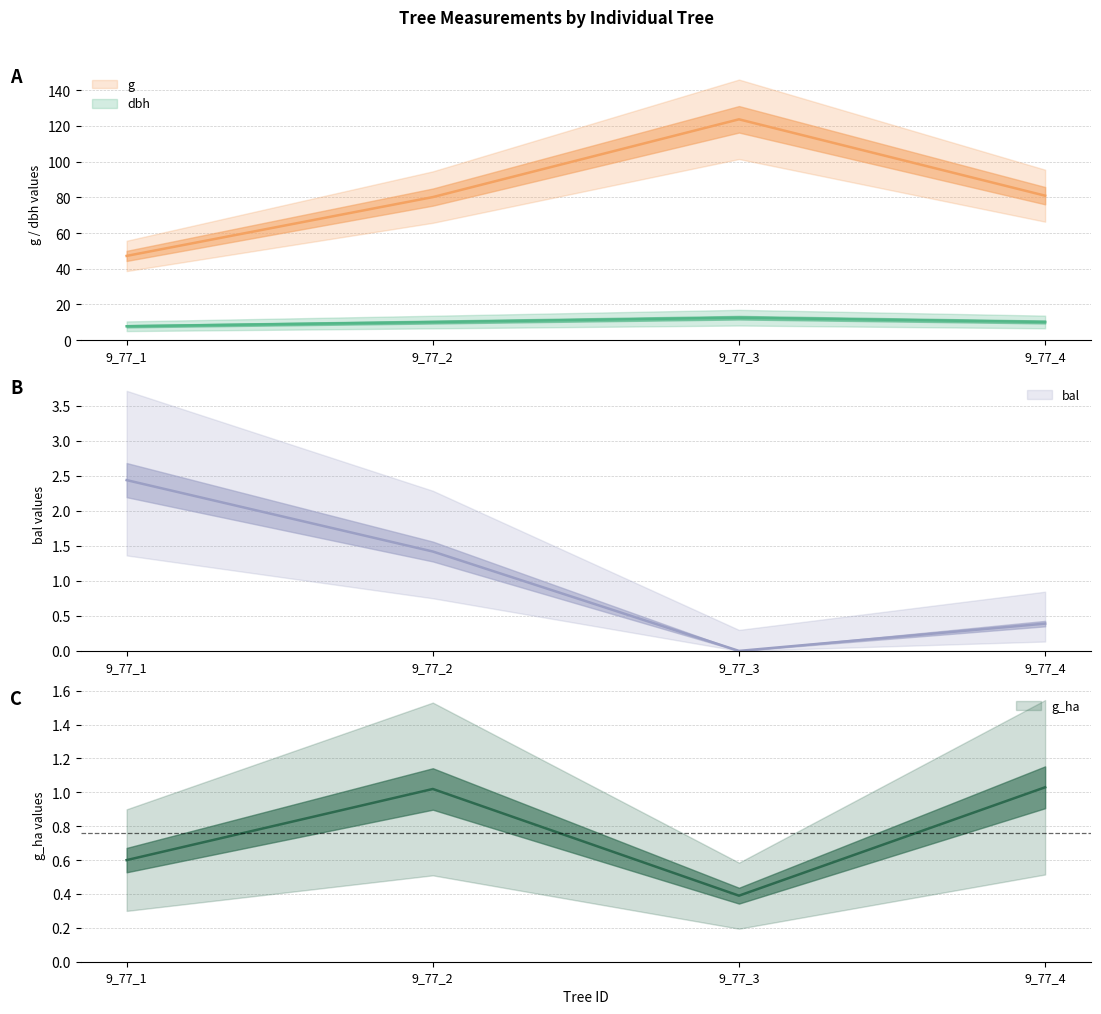

How many categories are shown in the chart?

4